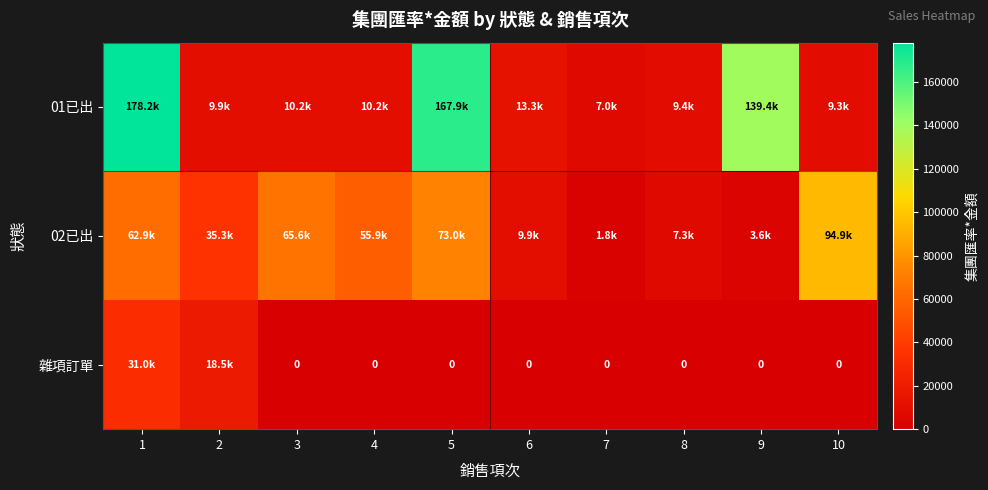

Rank the series at 5 from lowest to highest value.

雜項訂單, 02已出, 01已出